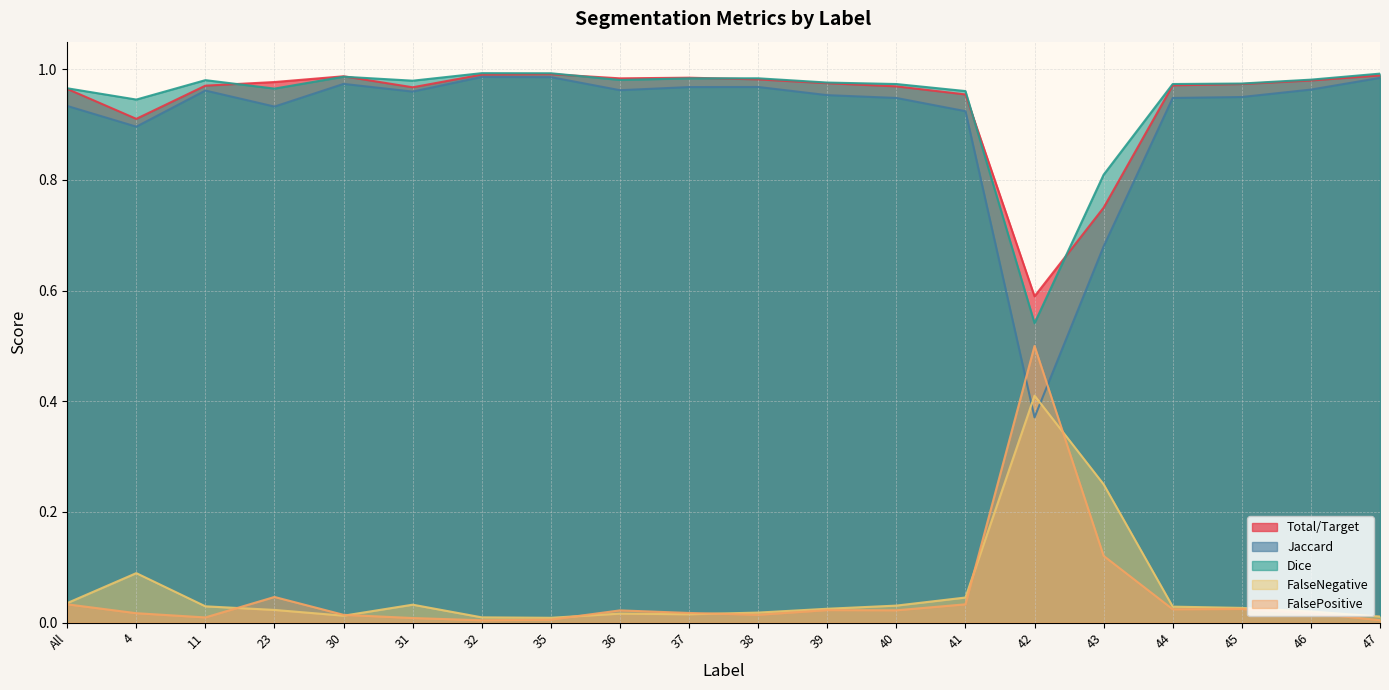

What is the average value of the FalseNegative series?

0.9